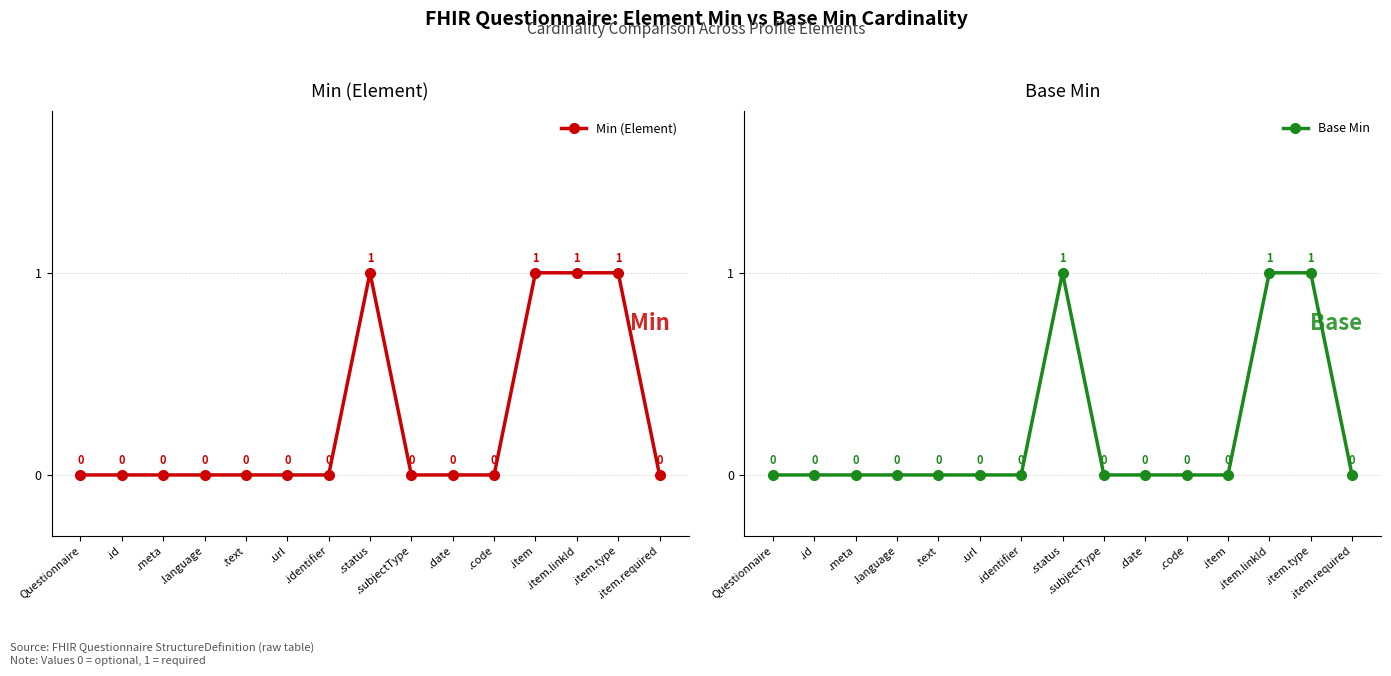

Where is Base Min nearest to the value 0?

Questionnaire